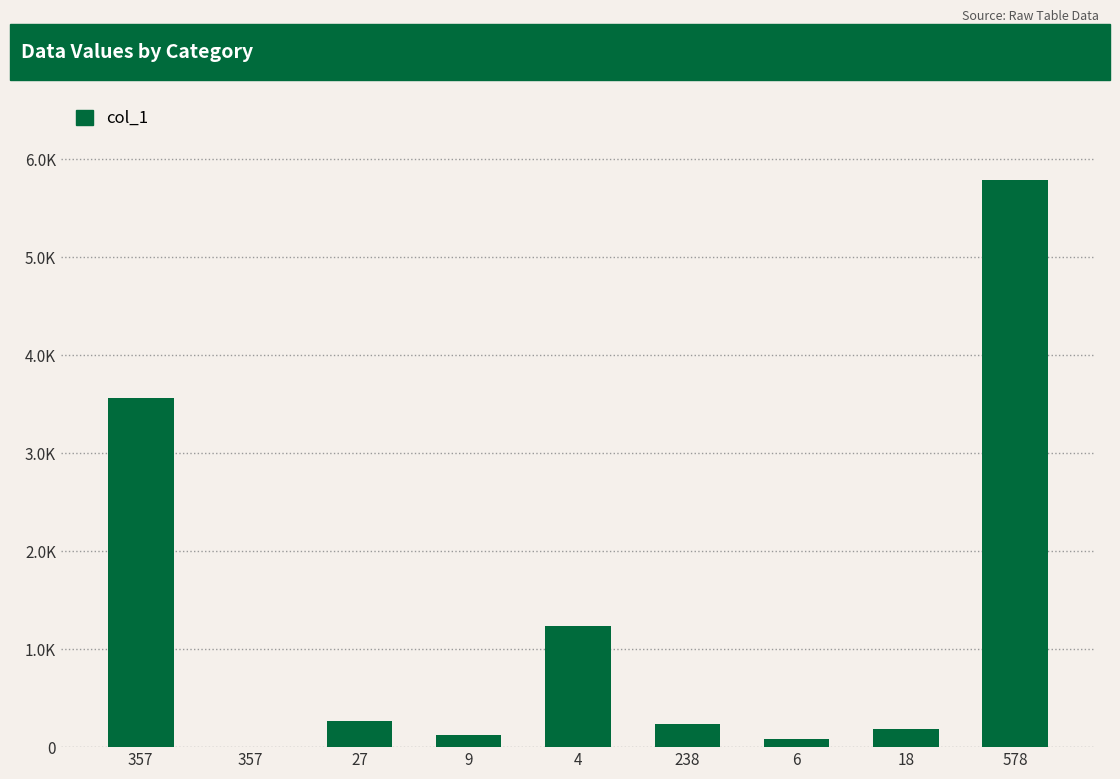

Does the chart contain any negative values?

No